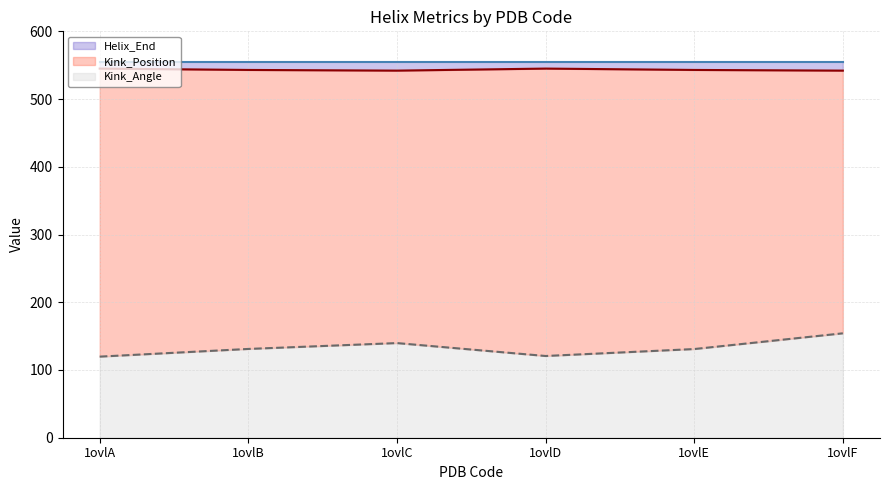

True or false: Kink_Position and Kink_Angle intersect in this chart.

False